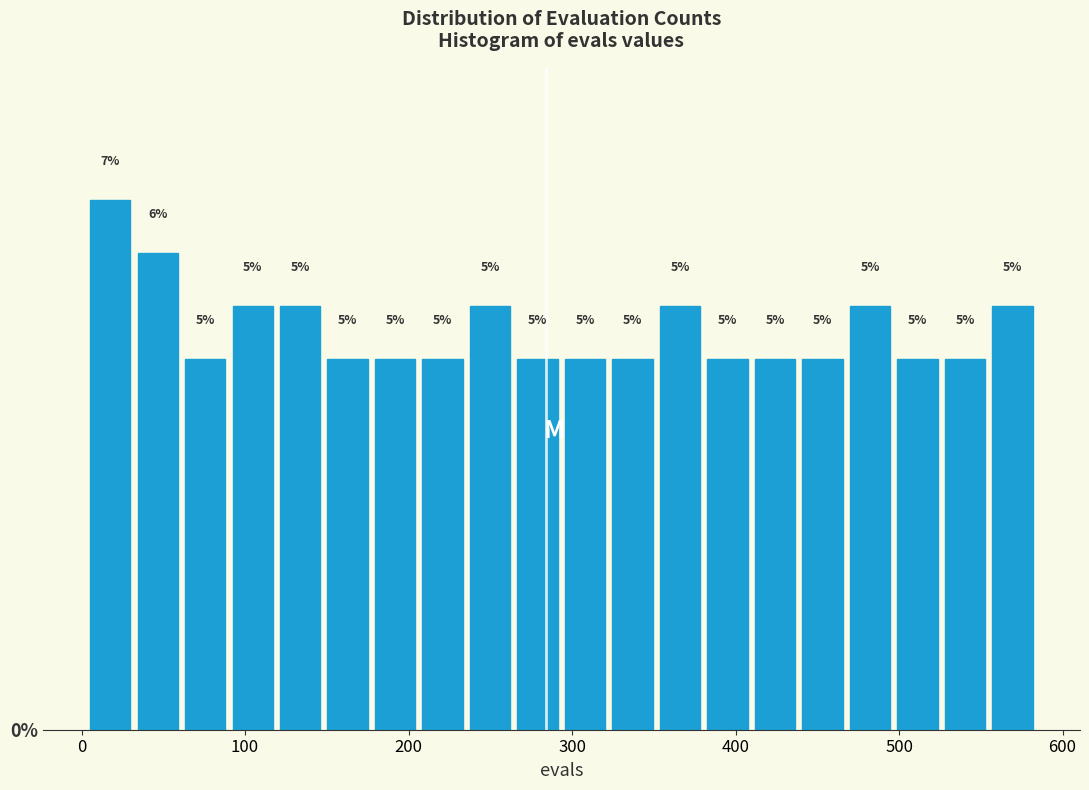

Around what value on the x-axis is the tallest bar? Give the approximate position of its centre, as read against the axis.

20